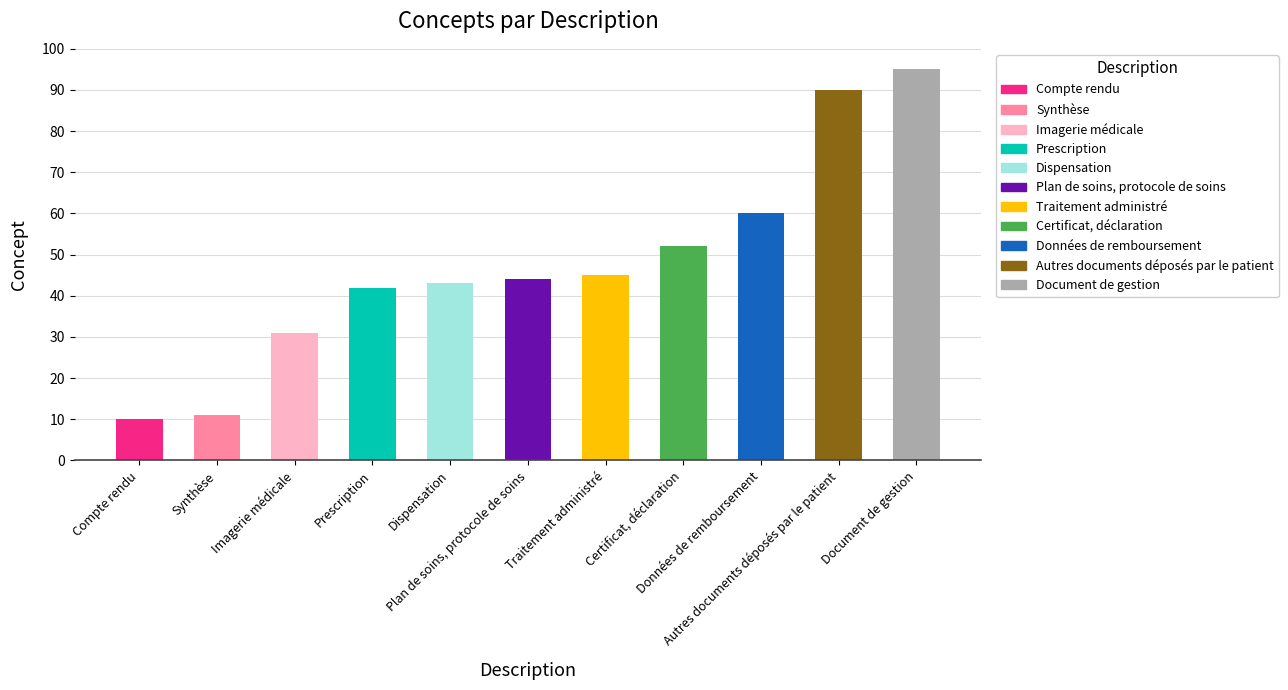

What is the difference between the maximum and minimum values?

85